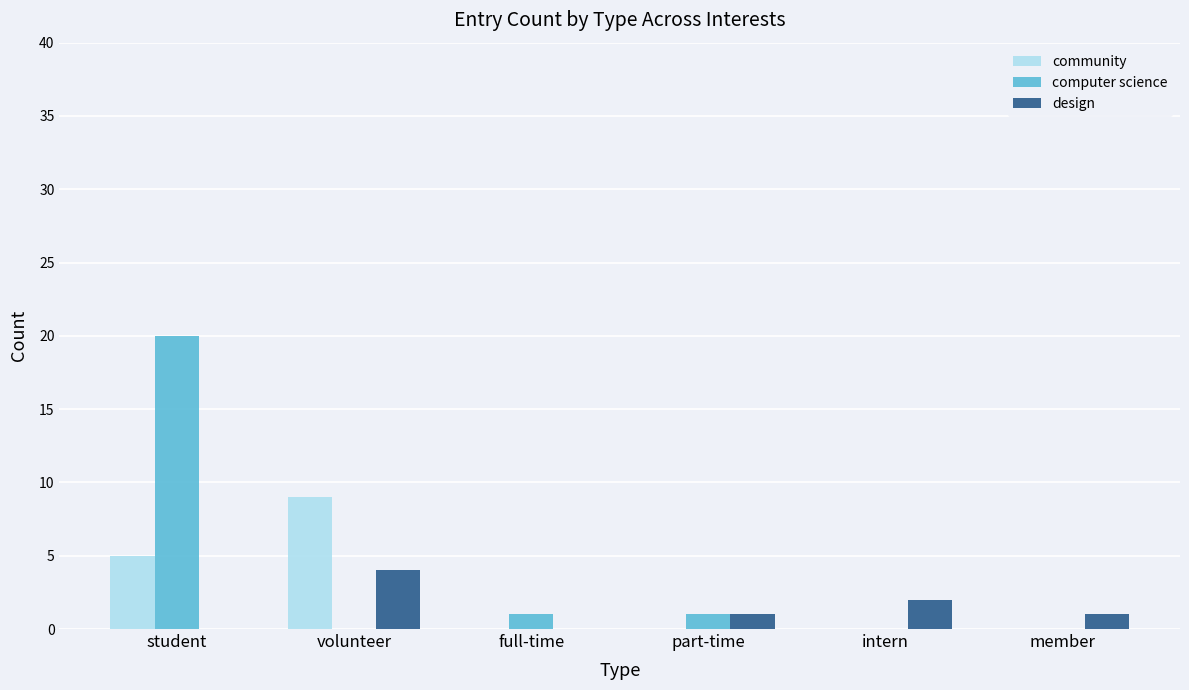

What is the spread (max minus min) of values at volunteer?

9